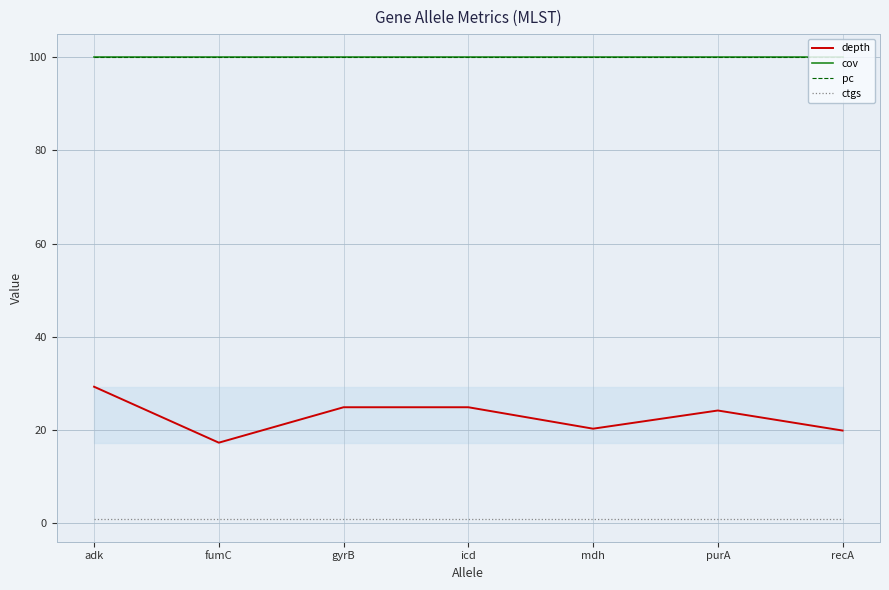

Reading left to right, list all the values displayed in this chart.

depth: adk=29.3	fumC=17.3	gyrB=24.9	icd=24.9	mdh=20.3	purA=24.2	recA=19.9
cov: adk=100.0	fumC=100.0	gyrB=100.0	icd=100.0	mdh=100.0	purA=100.0	recA=100.0
pc: adk=100.0	fumC=100.0	gyrB=100.0	icd=100.0	mdh=100.0	purA=100.0	recA=100.0
ctgs: adk=1.0	fumC=1.0	gyrB=1.0	icd=1.0	mdh=1.0	purA=1.0	recA=1.0